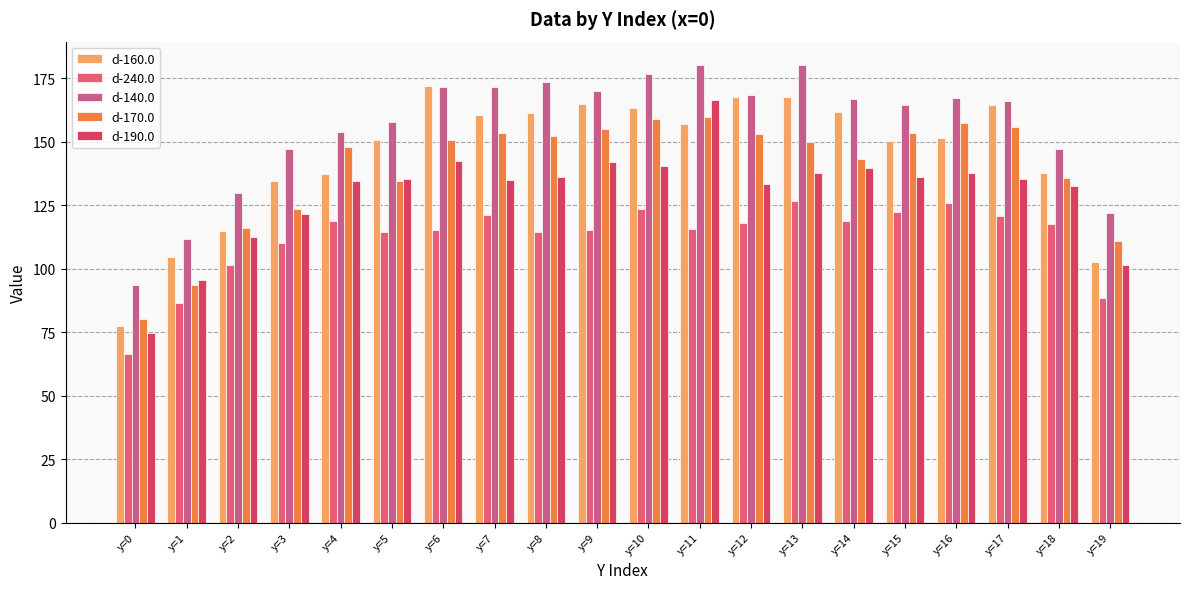

What is the total value across all series at y=19?

525.8